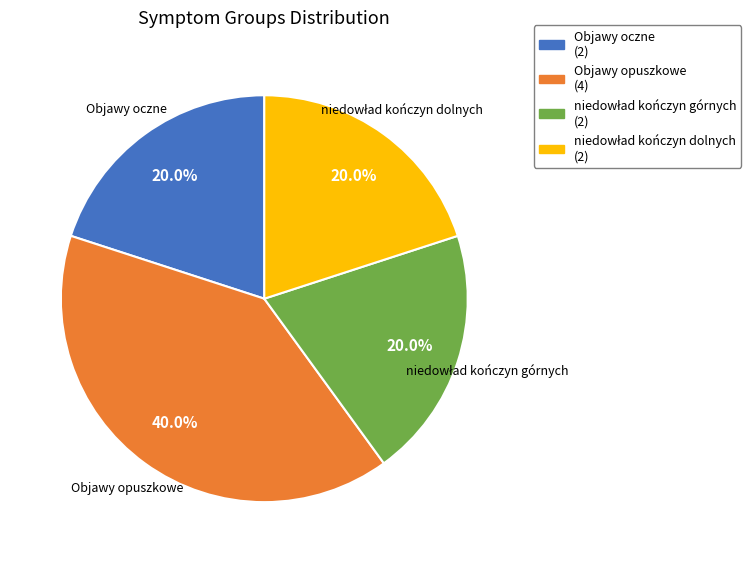

Which category has the biggest portion of the pie?

Objawy opuszkowe